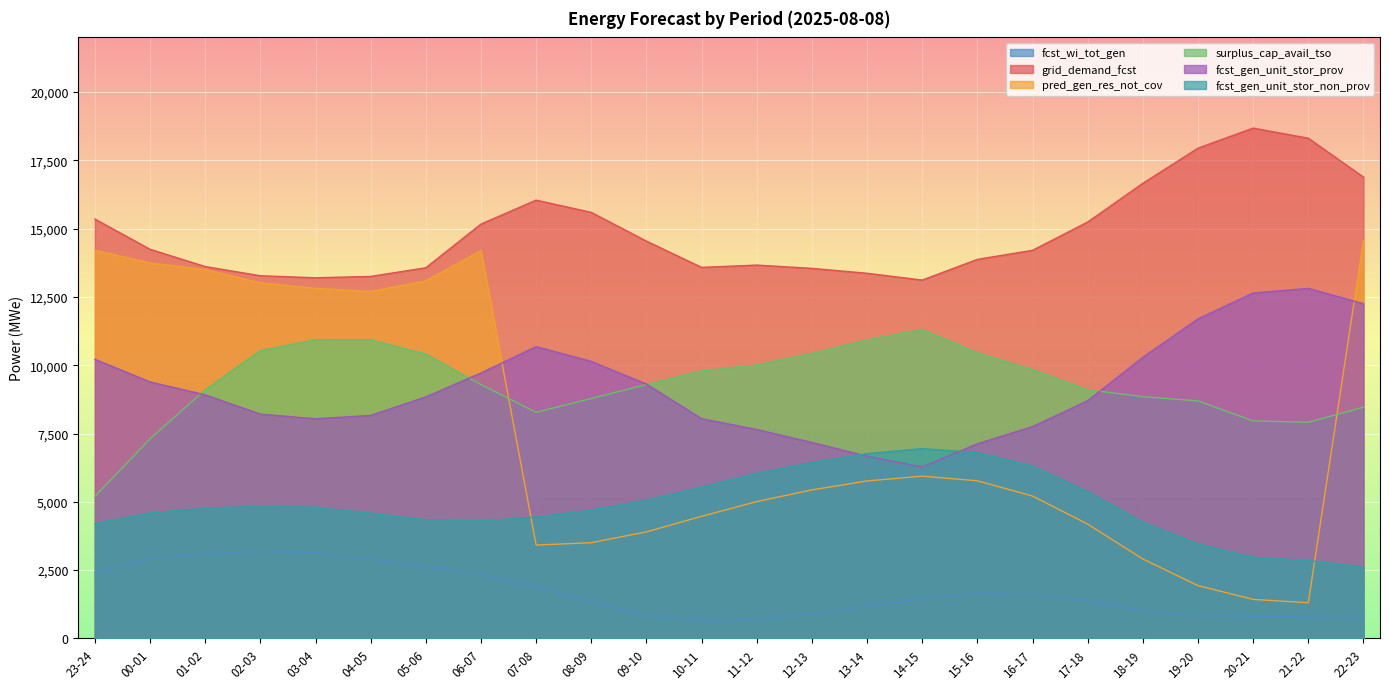

How many data points in fcst_gen_unit_stor_prov are less than 8916?

12